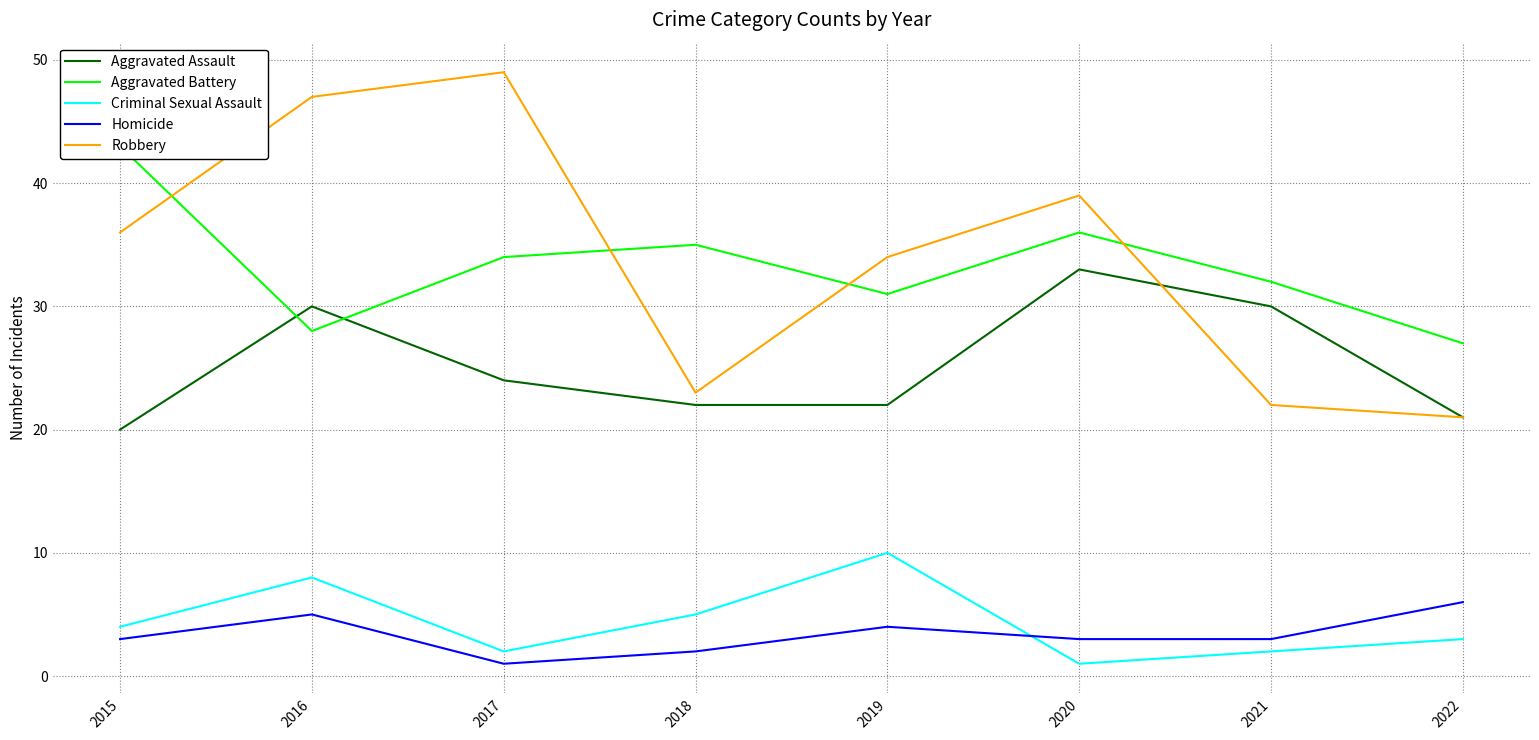

At which label is Criminal Sexual Assault closest to 5?

2018